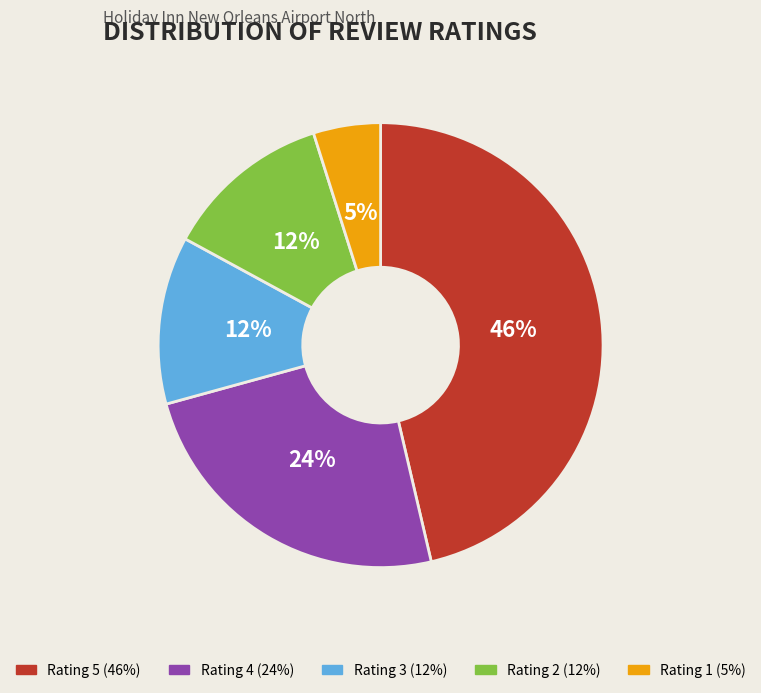

To the nearest percent, what is the difference between the largest and smallest slice percentages?

41%